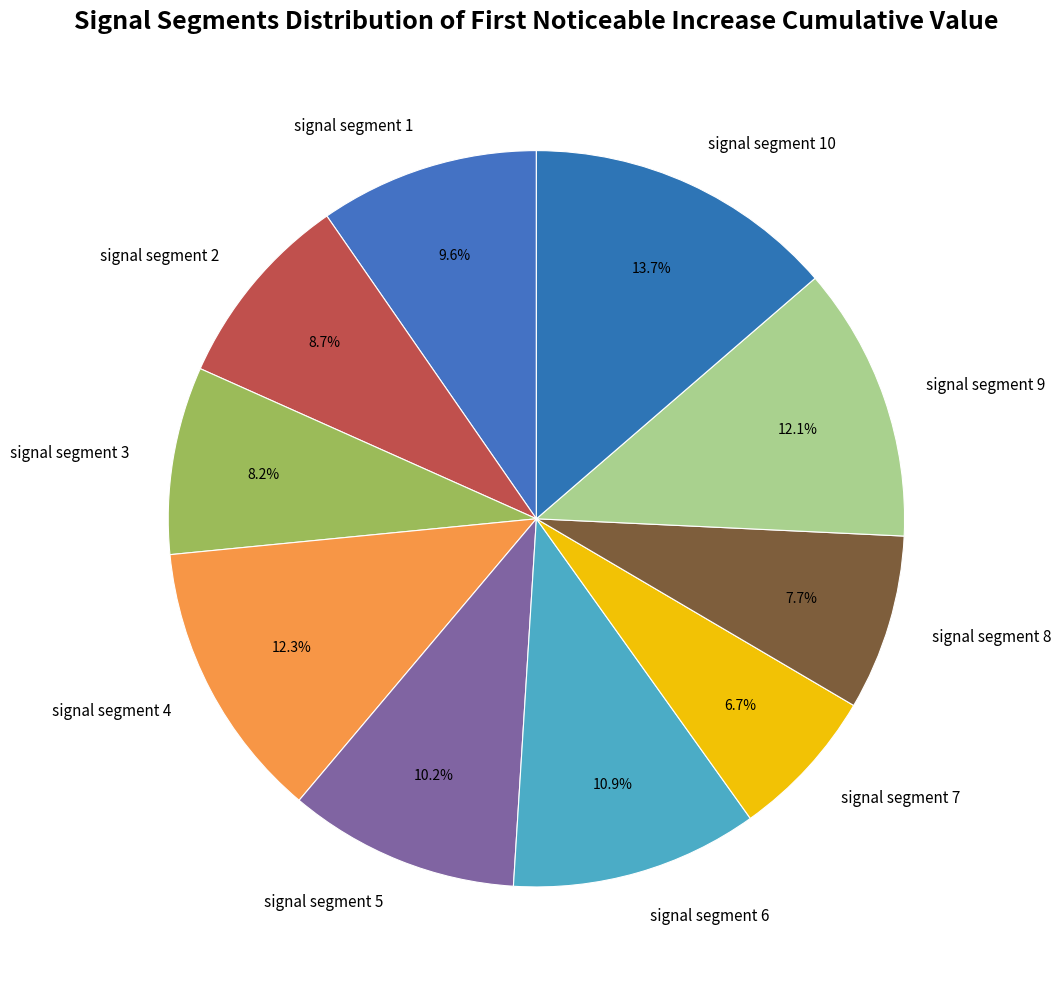

True or false: signal segment 8 accounts for 18% of the total.

False